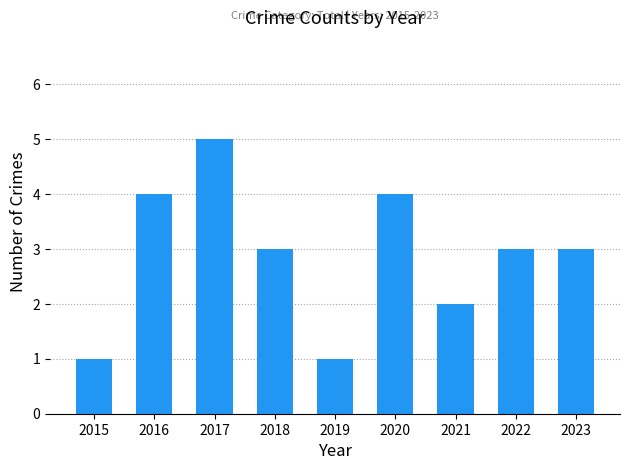

Which label corresponds to the largest value in the chart?

2017